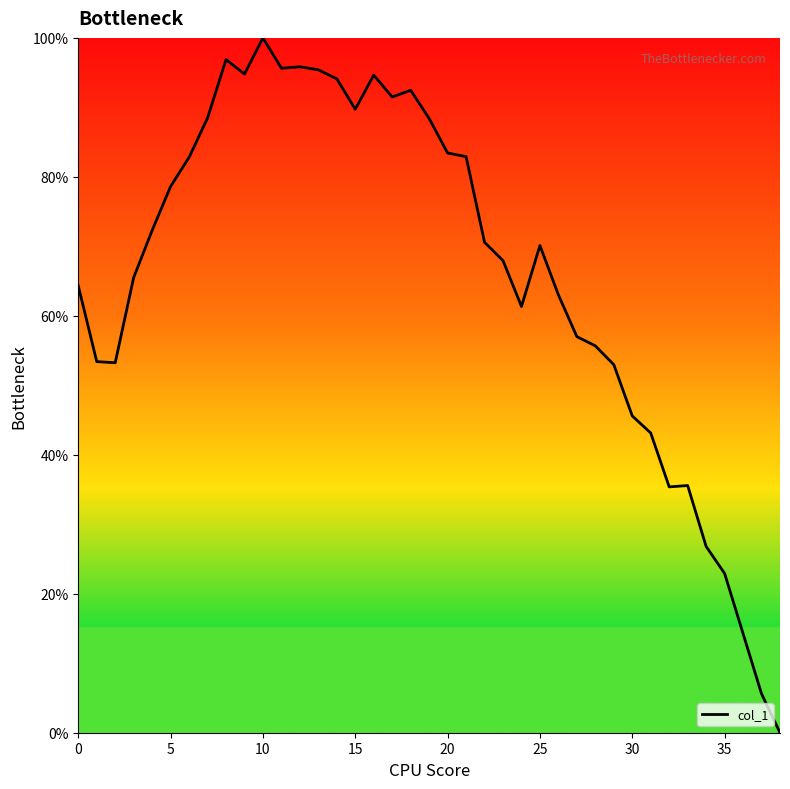

What is the greatest value displayed?

100.0